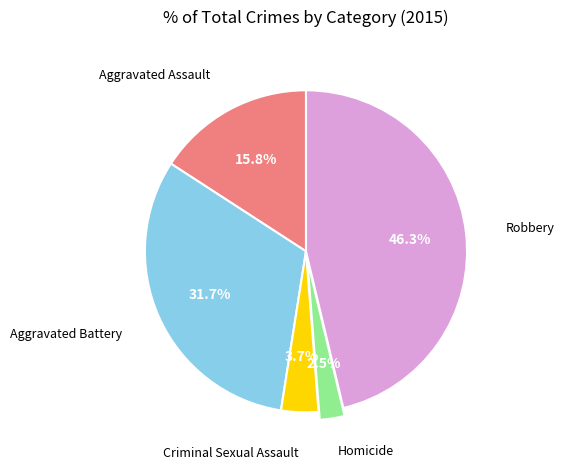

Does any single category account for the majority?

No